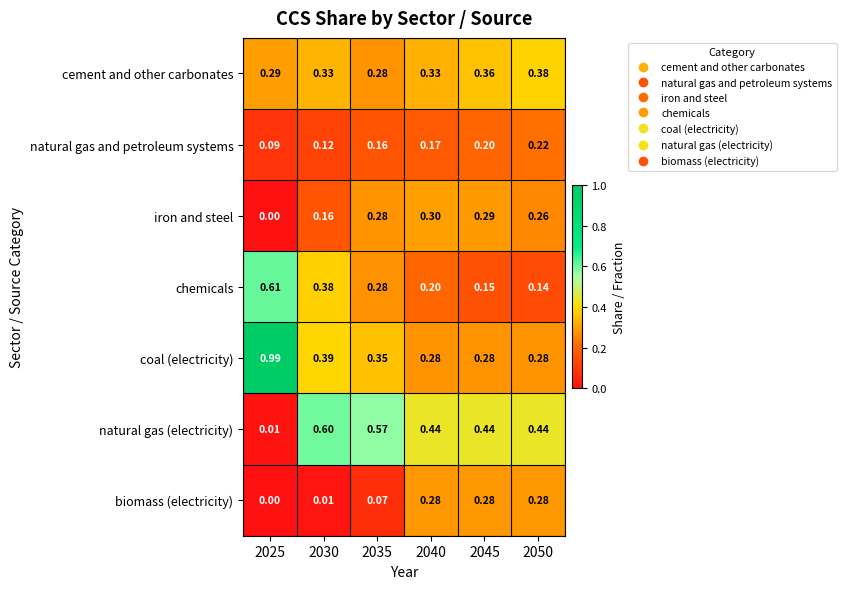

Which series has the largest total across all categories?

coal (electricity)